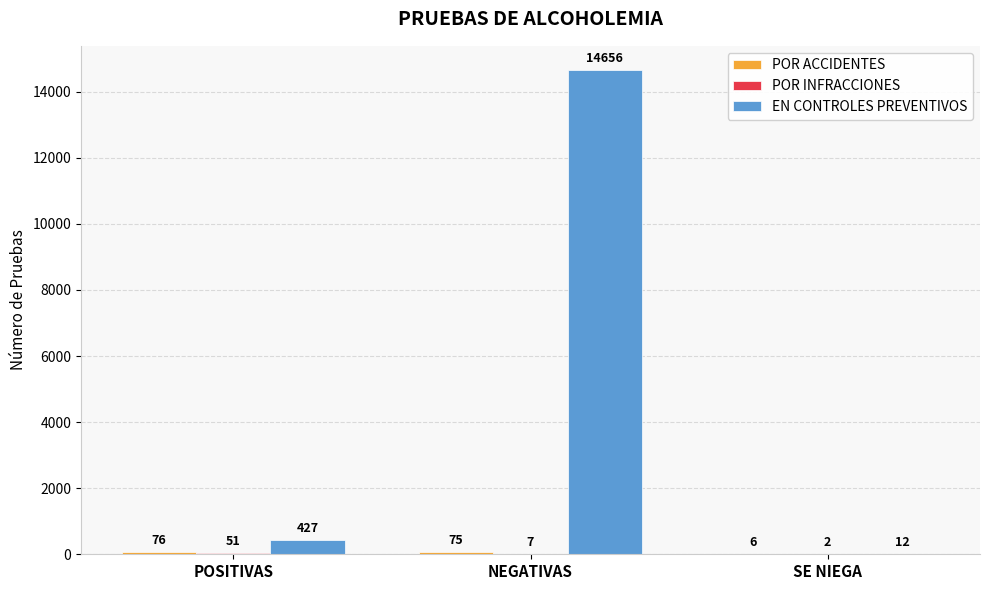

The value of EN CONTROLES PREVENTIVOS at NEGATIVAS is 19852. True or false?

False